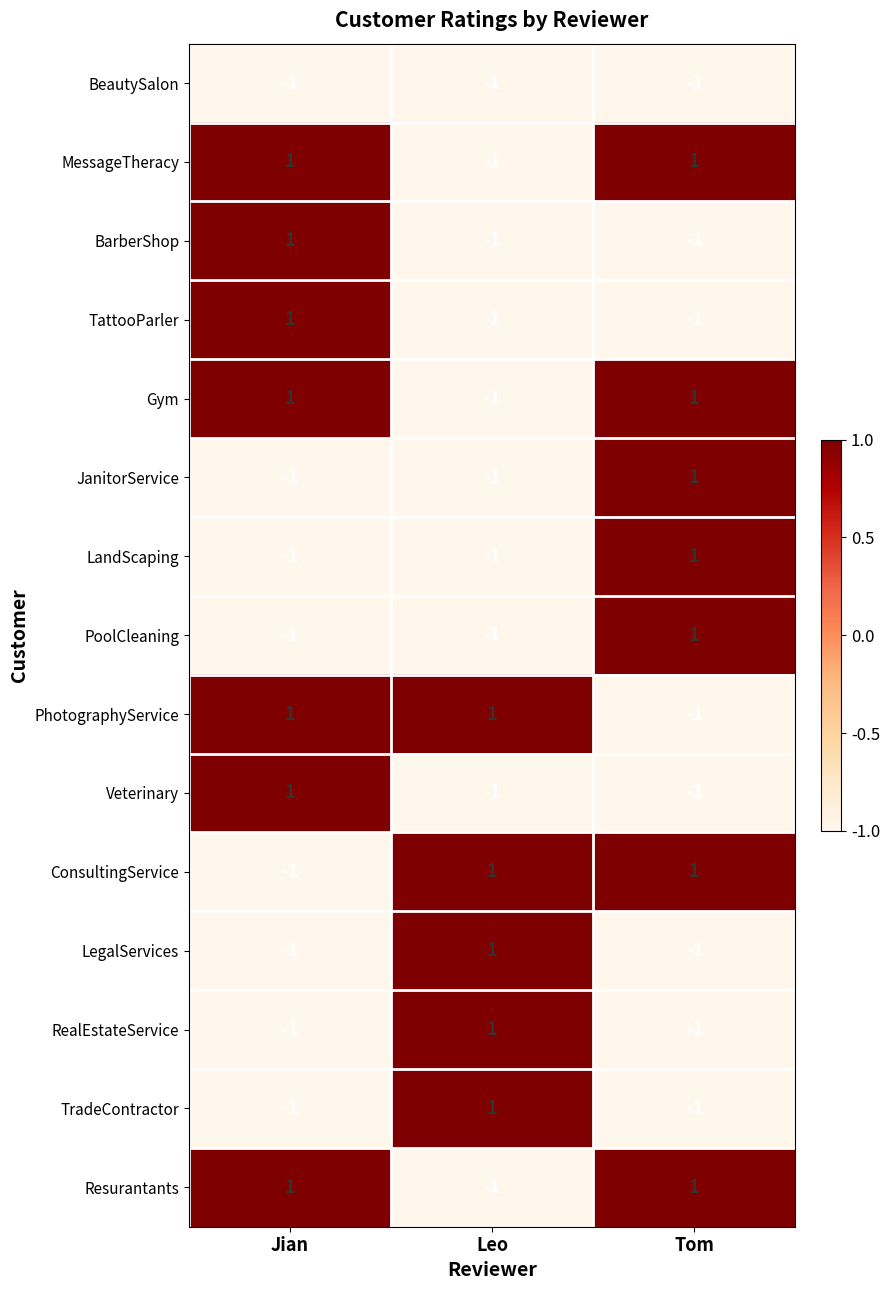

How many PoolCleaning values are between -1 and 1?

3